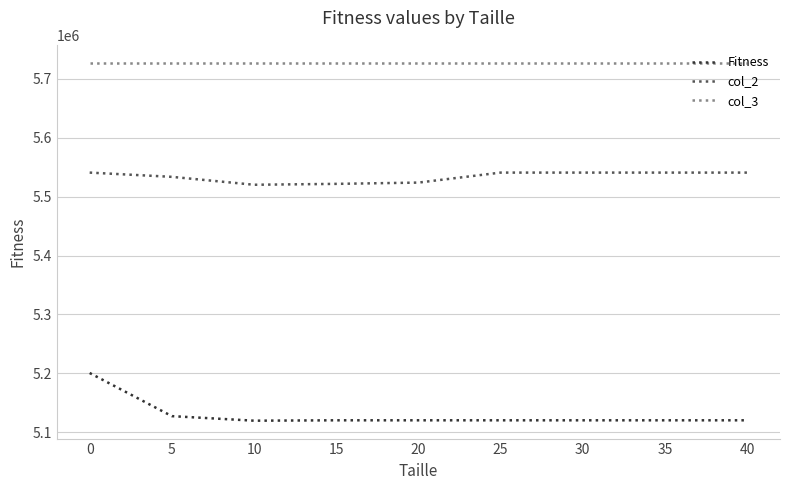

Is this an area chart (filled region under the line)?

No